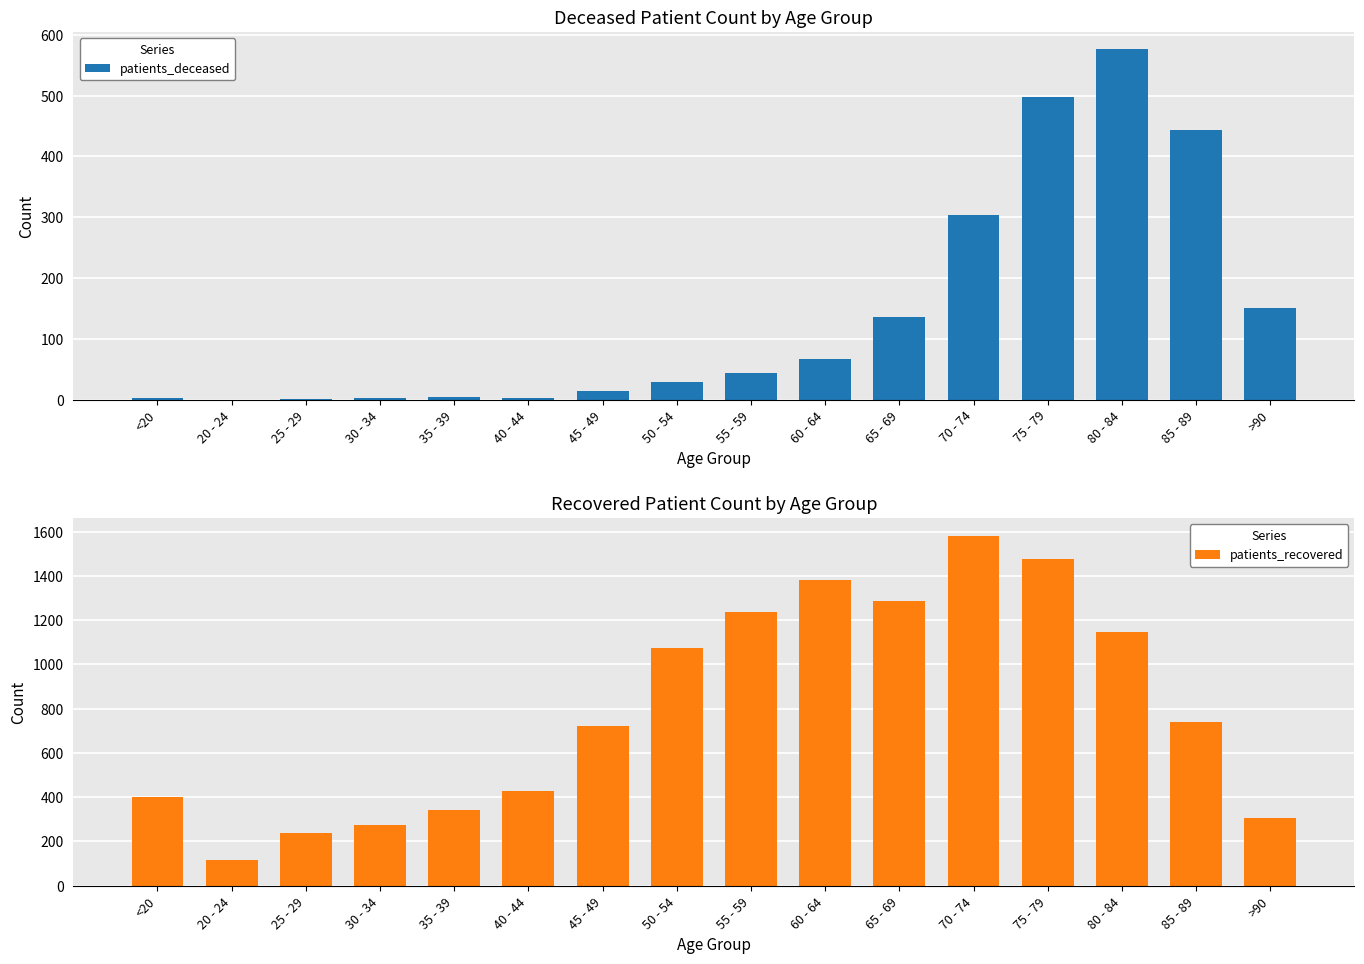

What is the value of the patients_recovered bar at the 16th from the left?

308